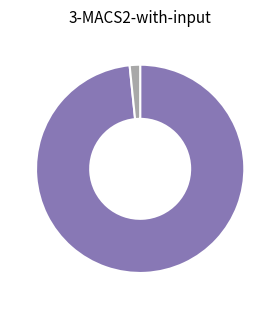

How many slices are in this pie chart?

2